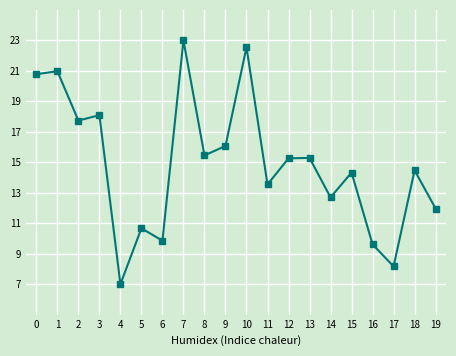

Read the value at 2.

17.7